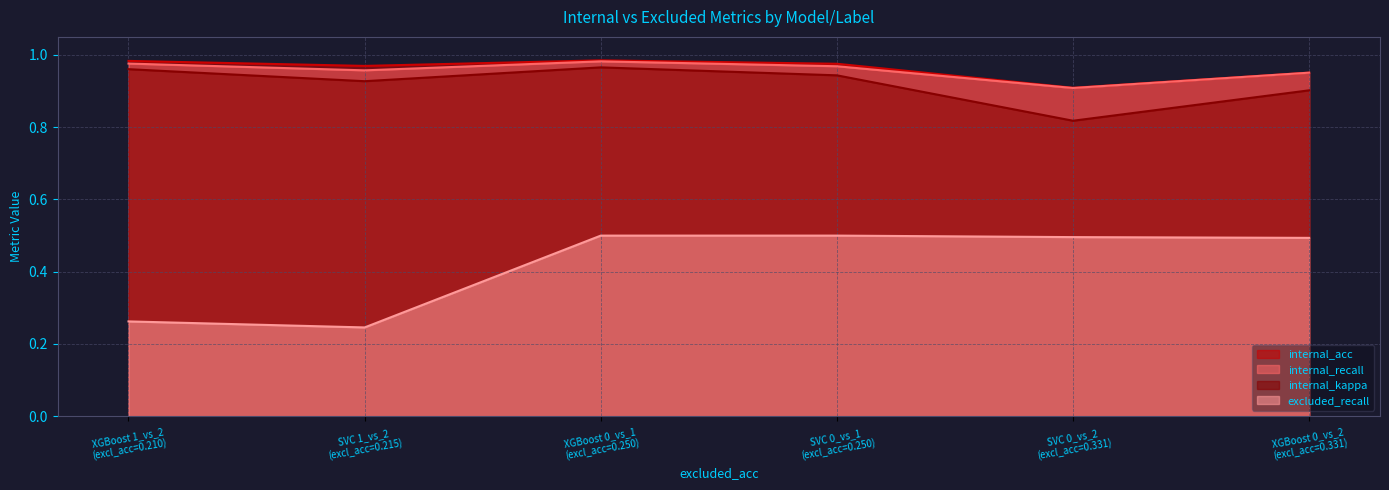

What is the average value of the excluded_recall series?

0.4